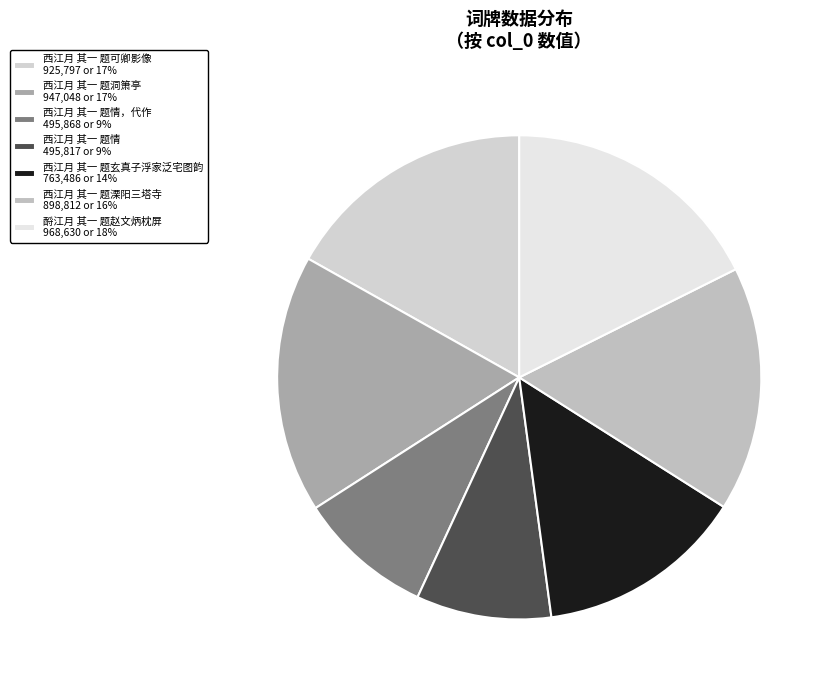

Count the number of slices in the pie.

7